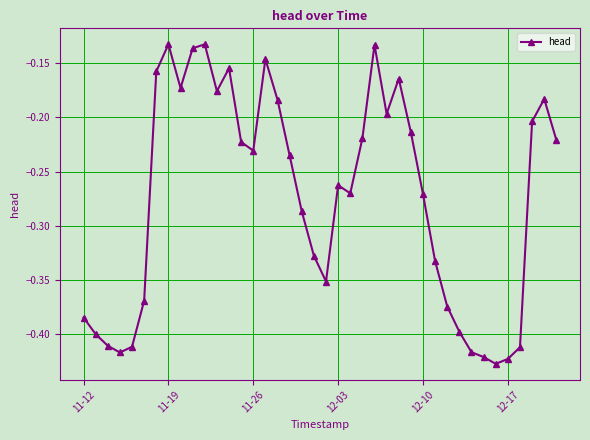

True or false: the data has more than 2 interior local peaks.

True